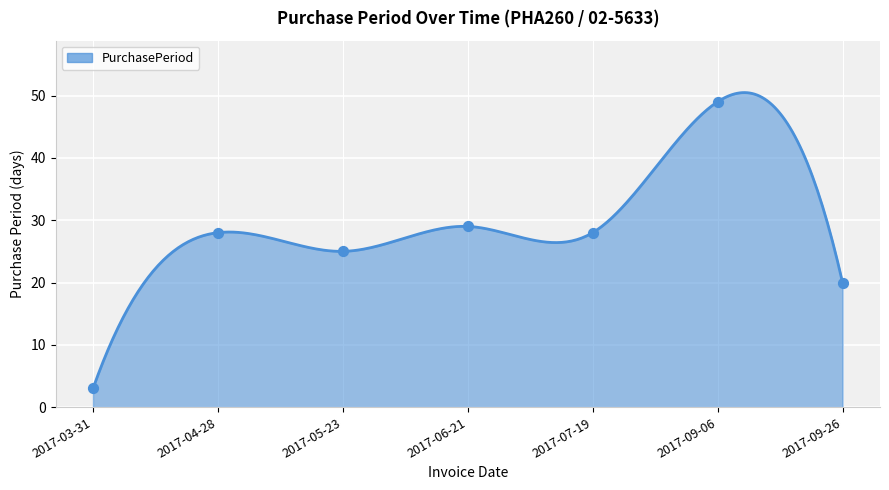

Which has a higher value, 2017-09-06 or 2017-04-28?

2017-09-06